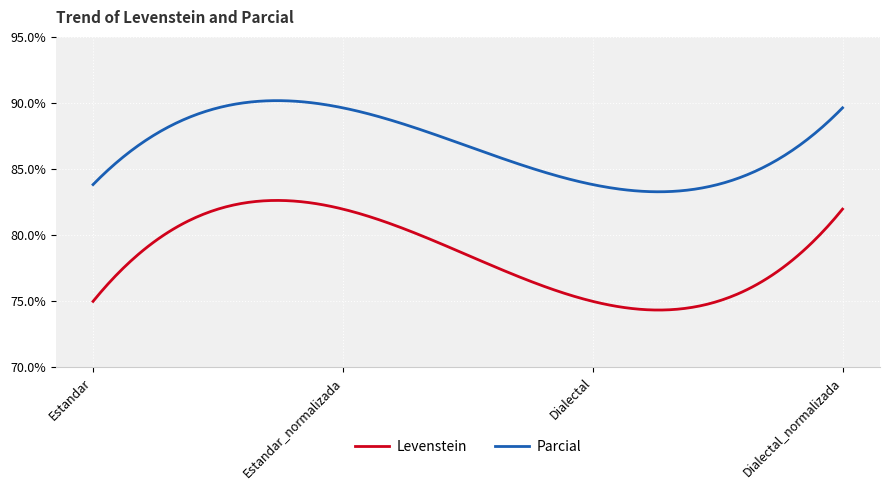

True or false: Parcial and Levenstein intersect in this chart.

False